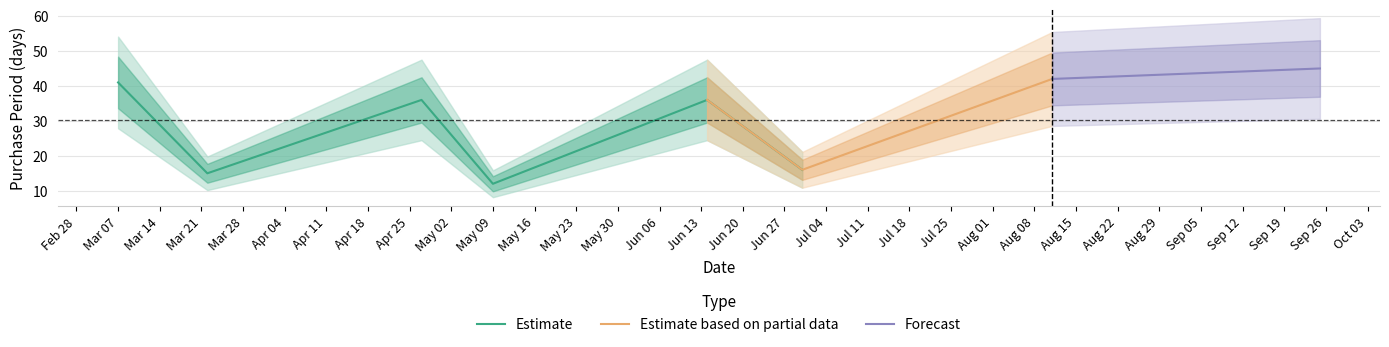

Is it true that the value at 2017-06-30 is 27?

False